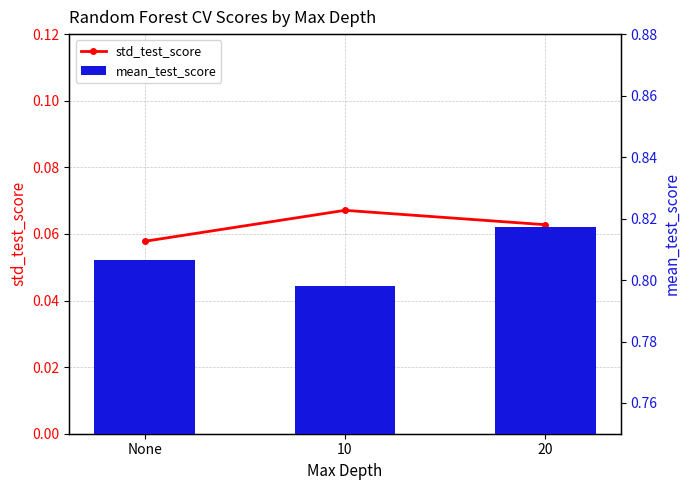

Reading left to right, extract all data points from this chart.

std_test_score: None=0.1	10=0.1	20=0.1
mean_test_score: None=0.8	10=0.8	20=0.8